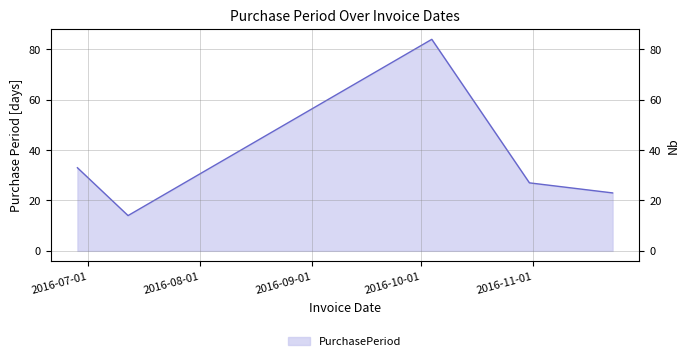

At which category does the chart reach its minimum across all series?

2016-07-12